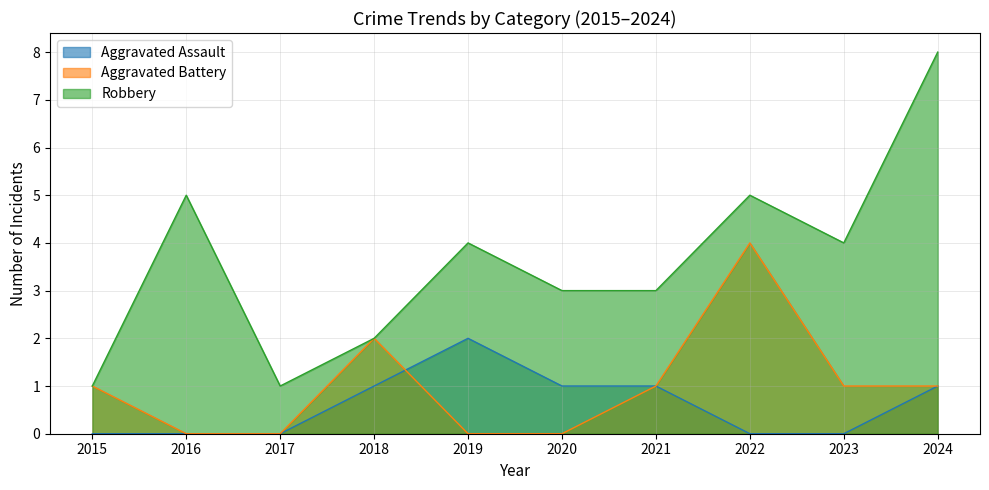

At which category is the sum across all series the highest?

2024